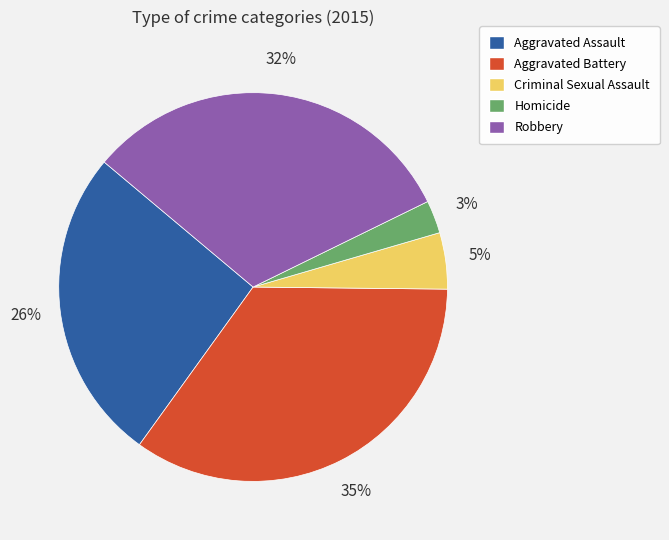

Count the number of slices in the pie.

5